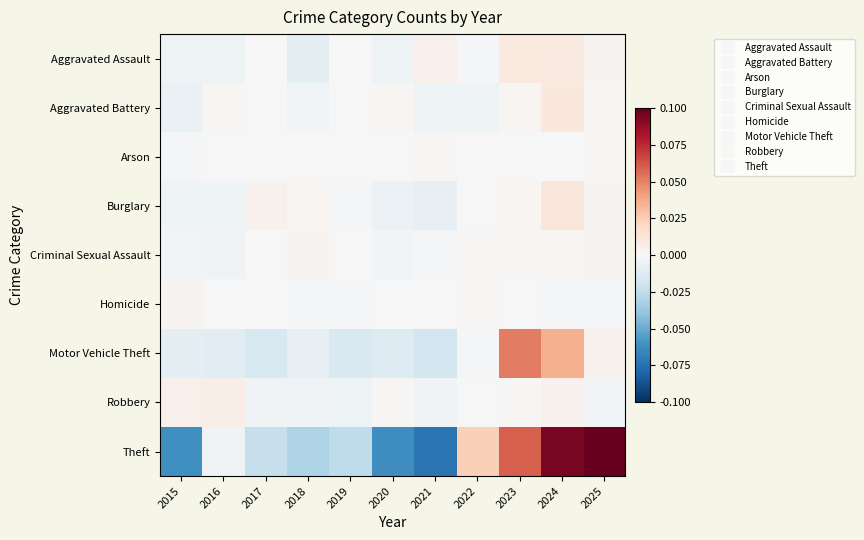

Which series has the largest total across all categories?

Theft